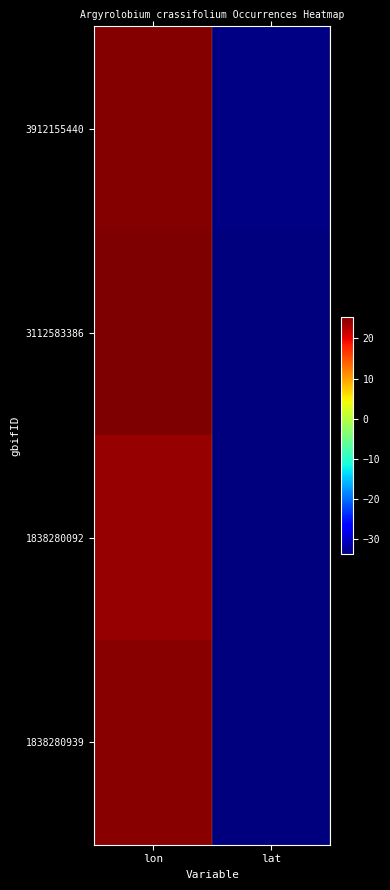

What is the total value across all series at lat?

-135.2